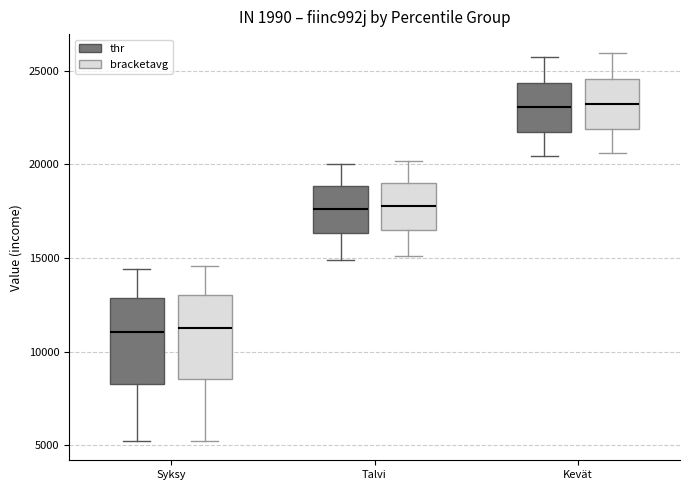

Reading left to right, read every box against the y-axis: the position of its median line, the range the box covers, and the ends of its whiskers. The values are not printed on the chart, so give them approximately, as read against the axis.

Syksy (thr): median 11000, box 8500 to 13000, whiskers 5000 to 14500
Syksy (bracketavg): median 11000, box 8500 to 13000, whiskers 5000 to 14500
Talvi (thr): median 17500, box 16500 to 19000, whiskers 15000 to 20000
Talvi (bracketavg): median 18000, box 16500 to 19000, whiskers 15000 to 20000
Kevät (thr): median 23000, box 22000 to 24500, whiskers 20500 to 25500
Kevät (bracketavg): median 23500, box 22000 to 24500, whiskers 20500 to 26000